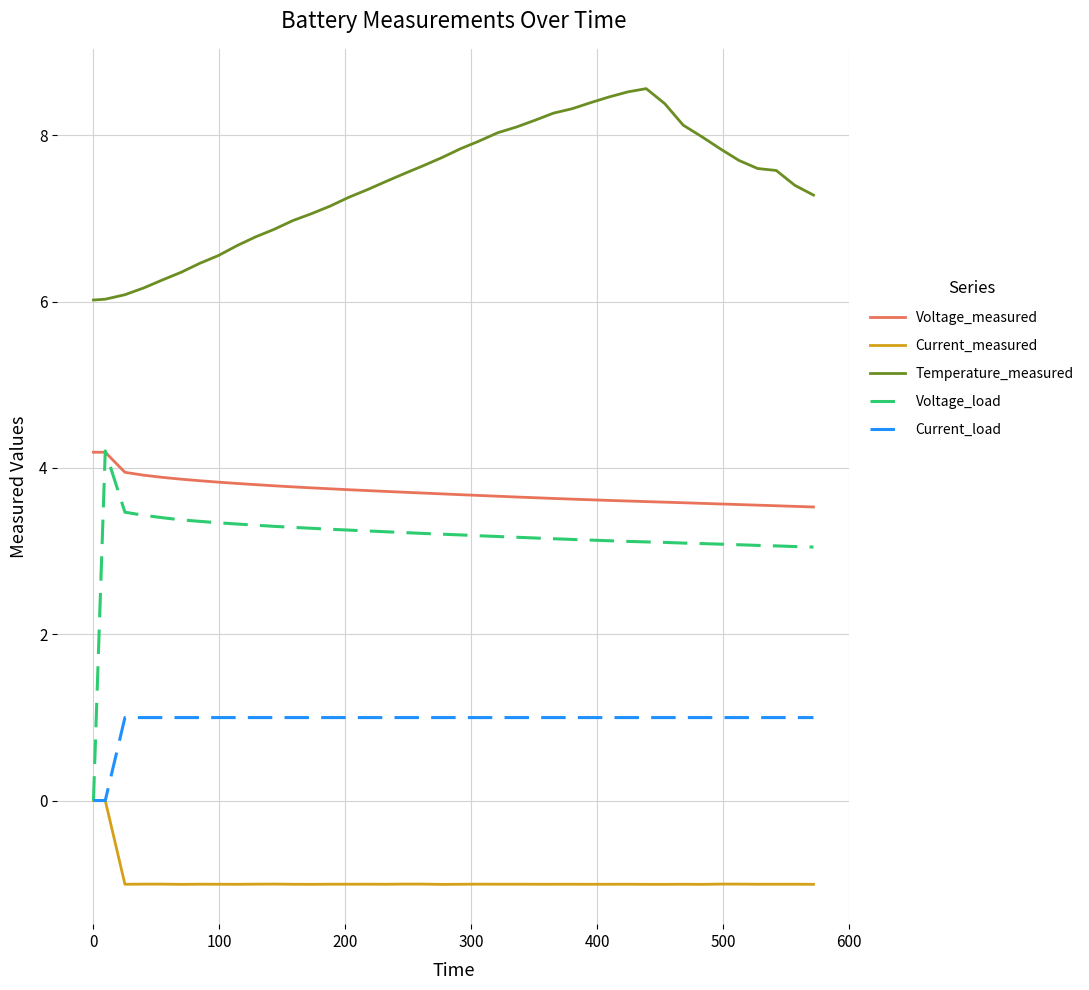

What is the difference between the second highest and minimum values in the Temperature_measured series?

2.5